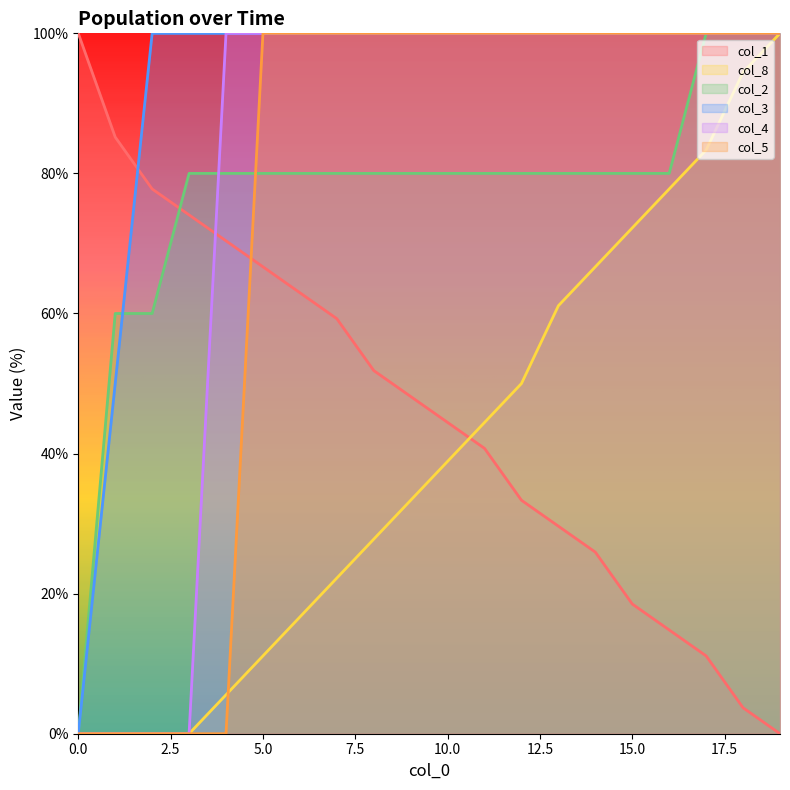

Reading right to left, extract all data points from this chart.

col_1: 0.0	3.7	11.1	14.8	18.5	25.9	29.6	33.3	40.7	44.4	48.1	51.9	59.3	63.0	66.7	70.4	74.1	77.8	85.2	100.0
col_8: 100.0	94.4	83.3	77.8	72.2	66.7	61.1	50.0	44.4	38.9	33.3	27.8	22.2	16.7	11.1	5.6	0.0	0.0	0.0	0.0
col_2: 100.0	100.0	100.0	80.0	80.0	80.0	80.0	80.0	80.0	80.0	80.0	80.0	80.0	80.0	80.0	80.0	80.0	60.0	60.0	0.0
col_3: 100.0	100.0	100.0	100.0	100.0	100.0	100.0	100.0	100.0	100.0	100.0	100.0	100.0	100.0	100.0	100.0	100.0	100.0	50.0	0.0
col_4: 100.0	100.0	100.0	100.0	100.0	100.0	100.0	100.0	100.0	100.0	100.0	100.0	100.0	100.0	100.0	100.0	0.0	0.0	0.0	0.0
col_5: 100.0	100.0	100.0	100.0	100.0	100.0	100.0	100.0	100.0	100.0	100.0	100.0	100.0	100.0	100.0	0.0	0.0	0.0	0.0	0.0